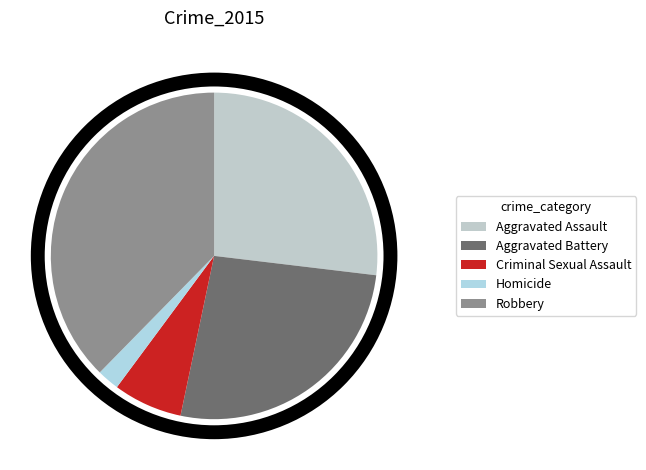

Is there a majority slice in this chart?

No